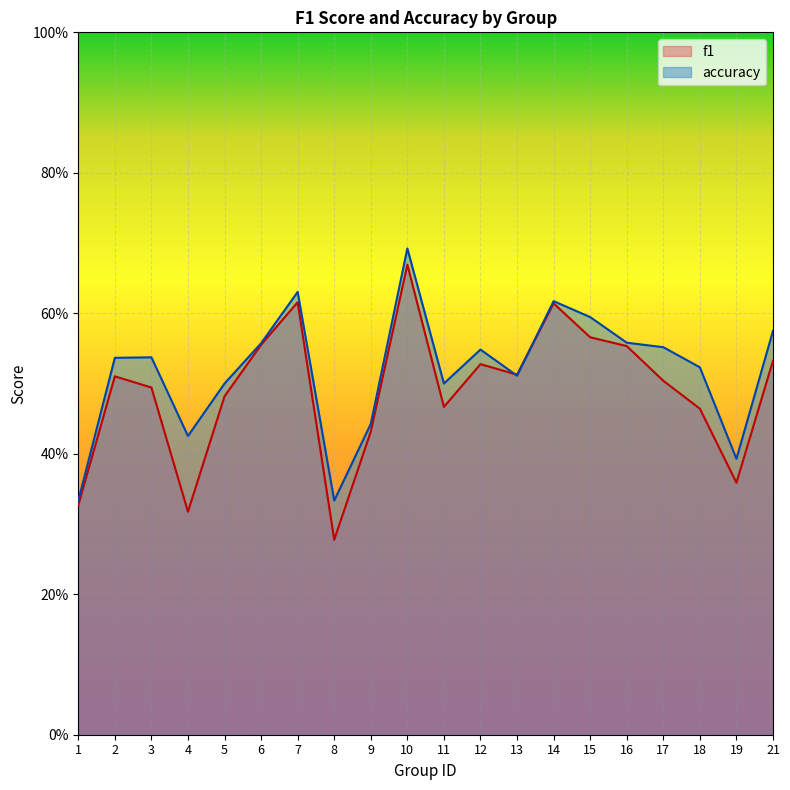

Is it true that accuracy equals 0.3 at 21?

False